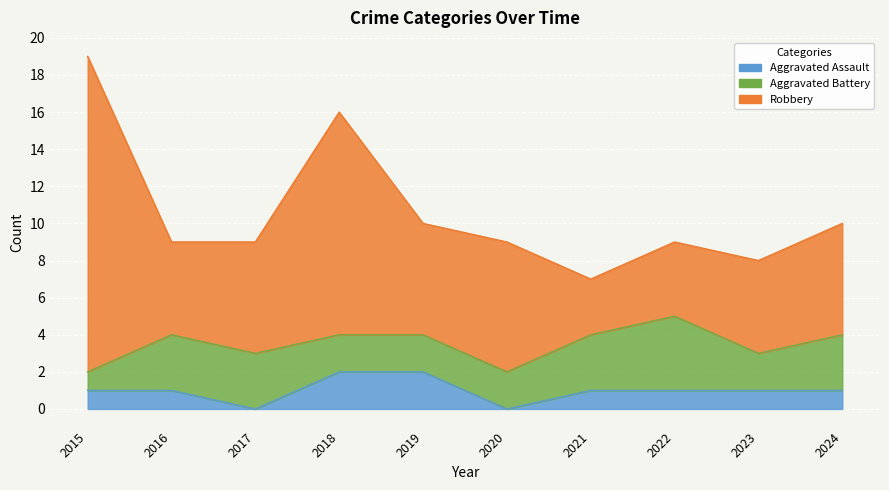

True or false: Robbery has more than 1 points higher than both neighbors.

True